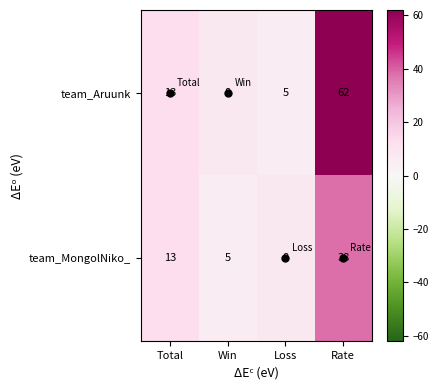

Where is team_MongolNiko_ nearest to the value 21?

Total